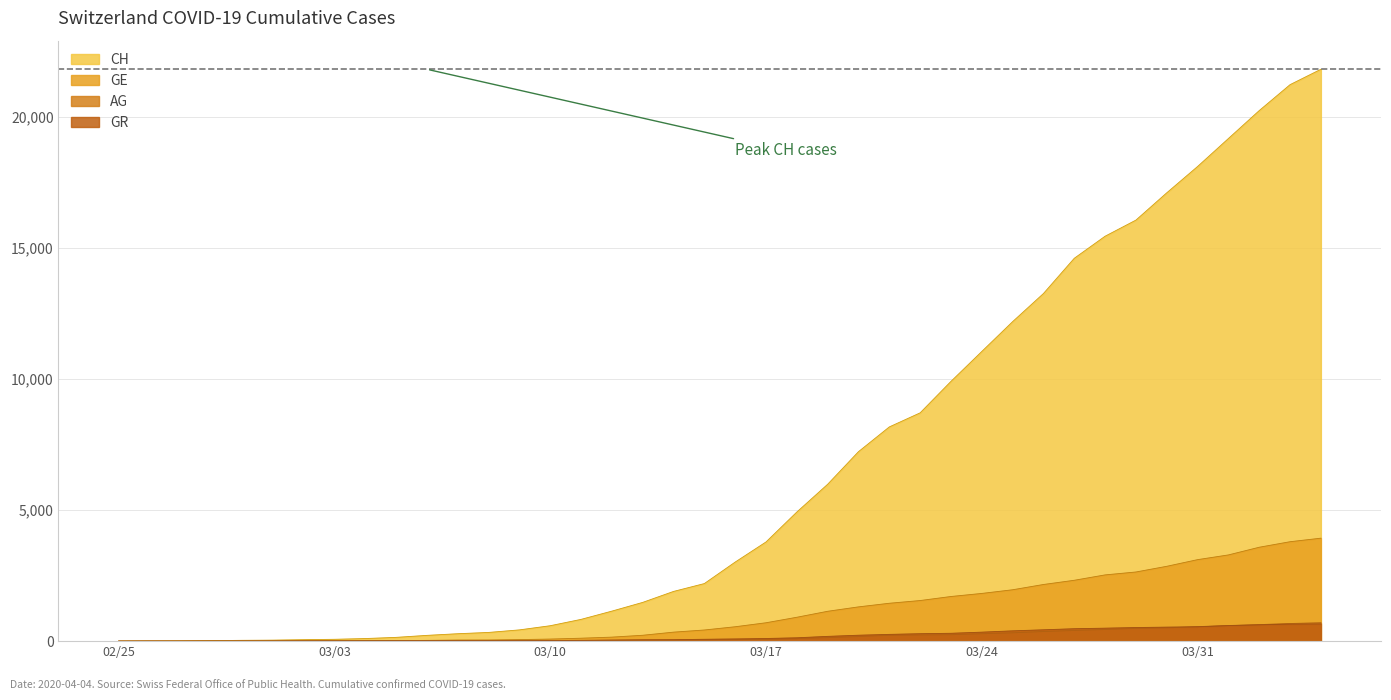

What is the maximum value for GE?

3928